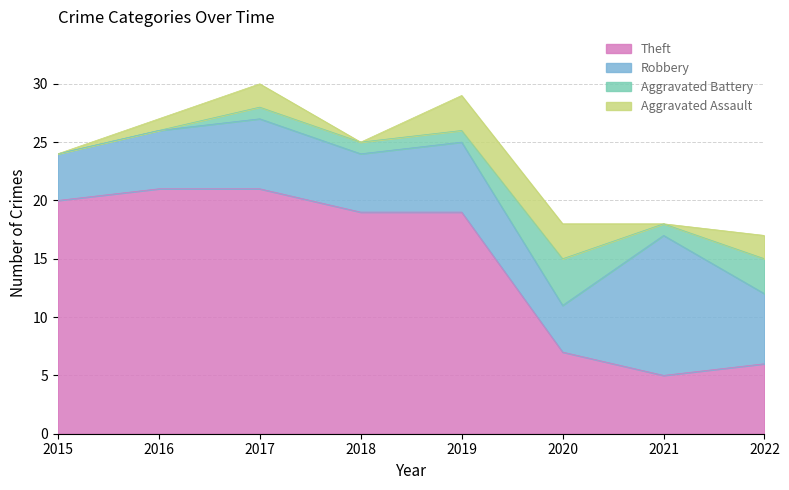

Which series ends up on top after the final intersection of Robbery and Theft?

Robbery